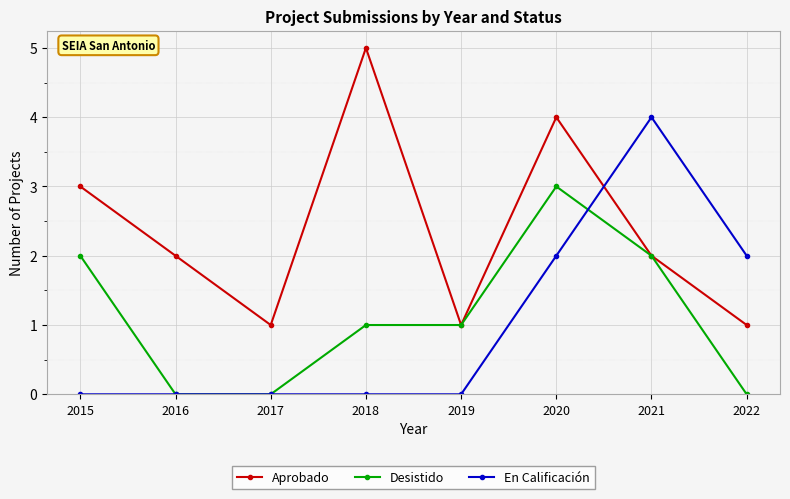

Reading right to left, extract all data points from this chart.

Aprobado: 1	2	4	1	5	1	2	3
Desistido: 0	2	3	1	1	0	0	2
En Calificación: 2	4	2	0	0	0	0	0